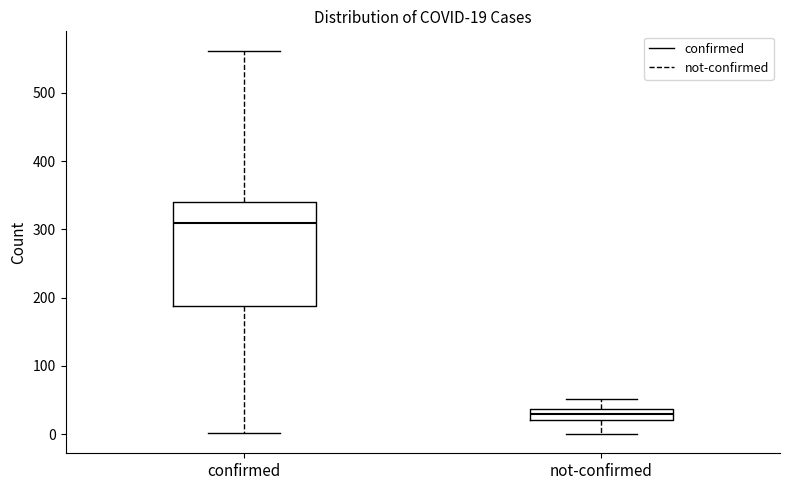

Which box's median line is the highest?

confirmed